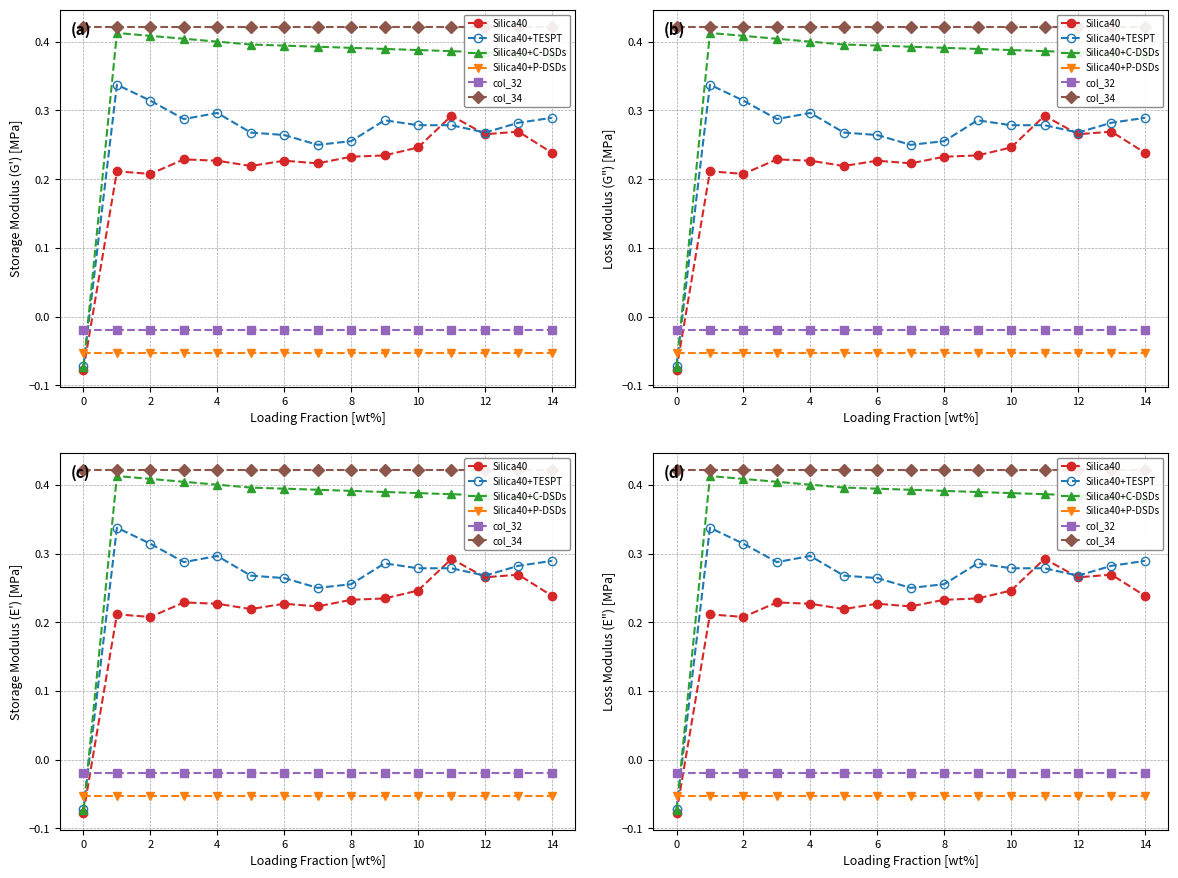

Is this an area chart (filled region under the line)?

No